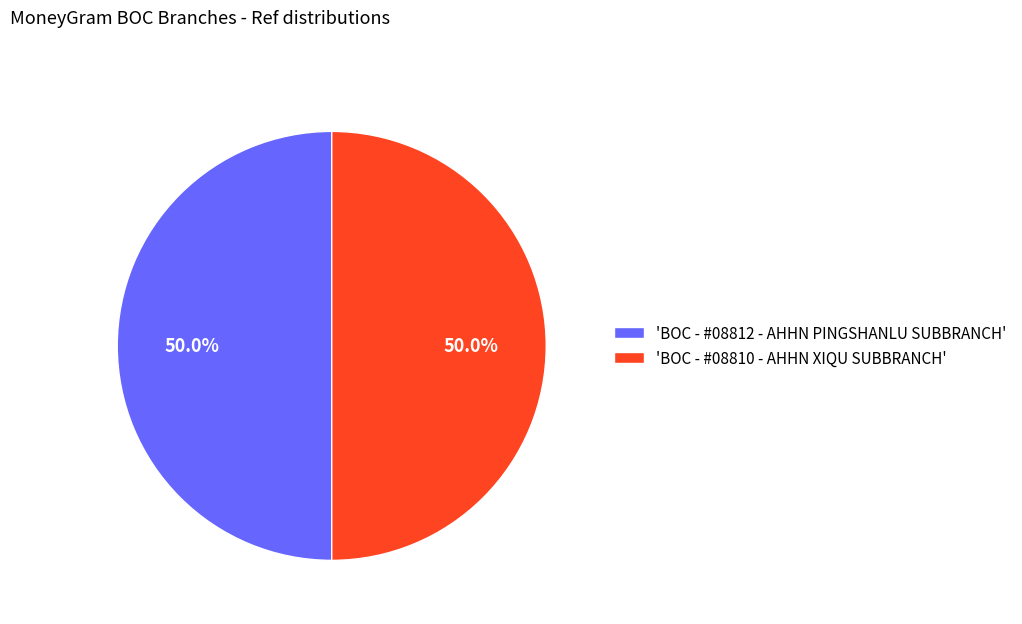

How many slices are in this pie chart?

2